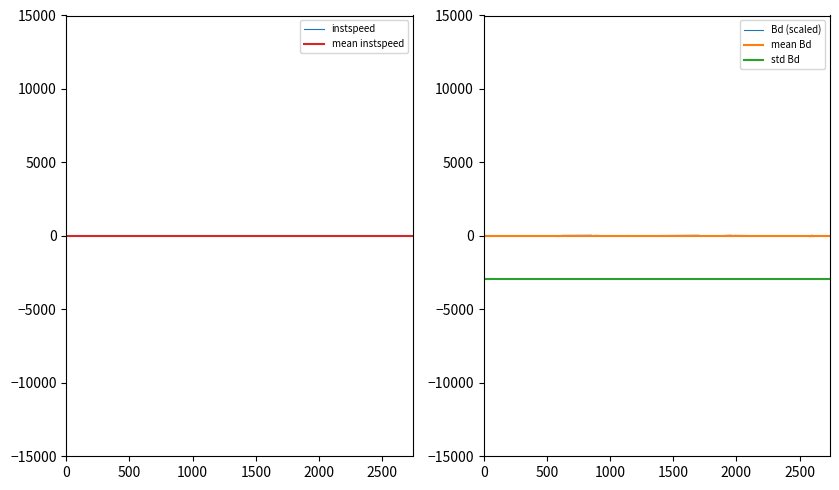

True or false: Bd has more than 1 interior local peaks.

True